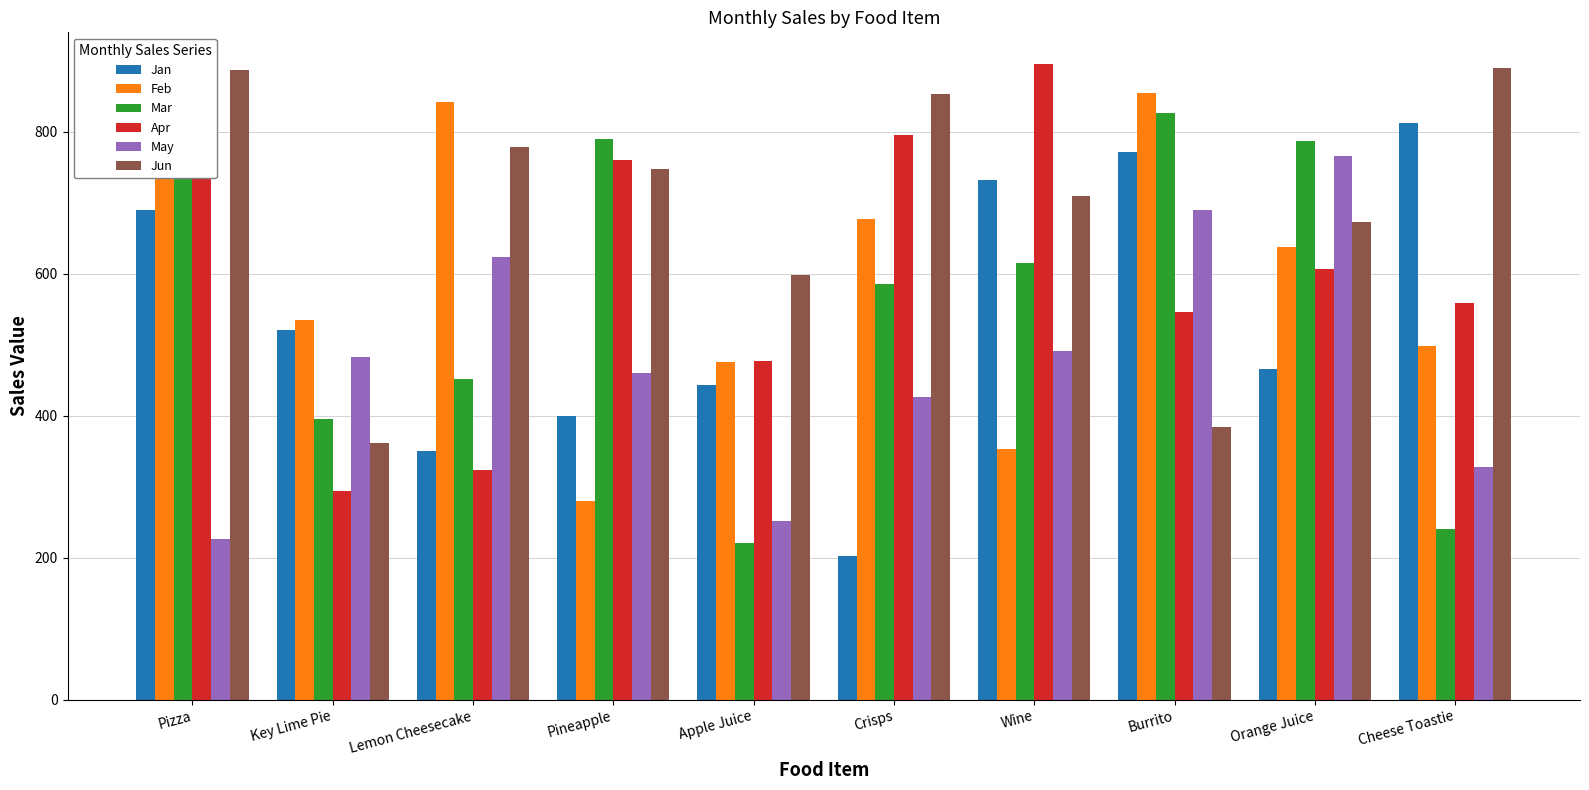

What is the label of the 2nd bar from the left?

Key Lime Pie